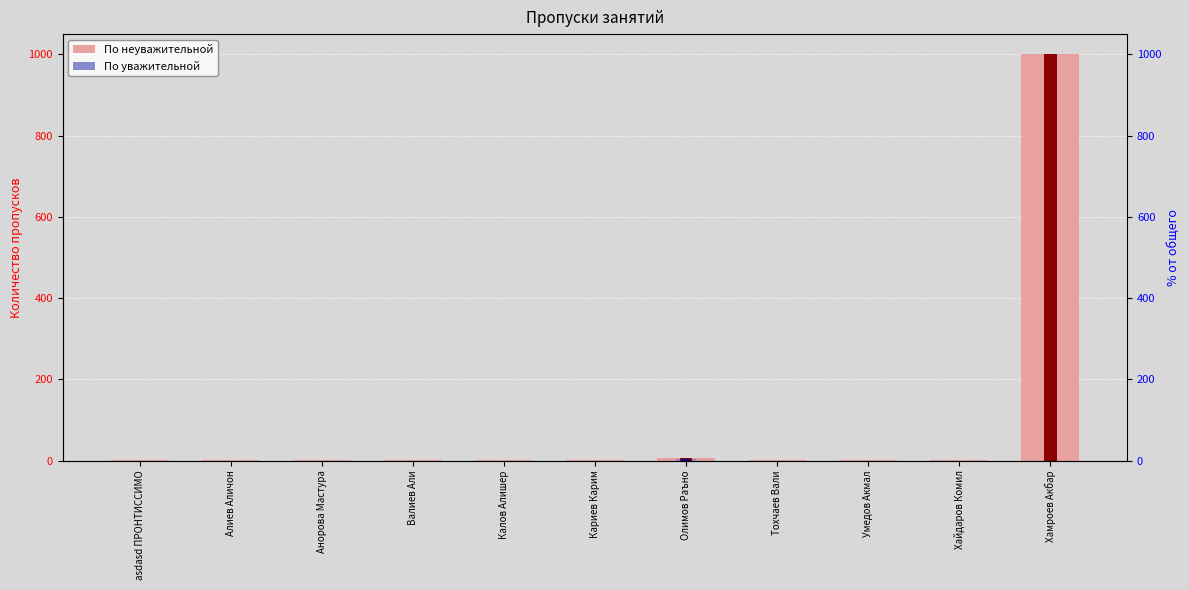

At Алиев Аличон, list the series in order from smallest to largest.

По уважительной, По неуважительной